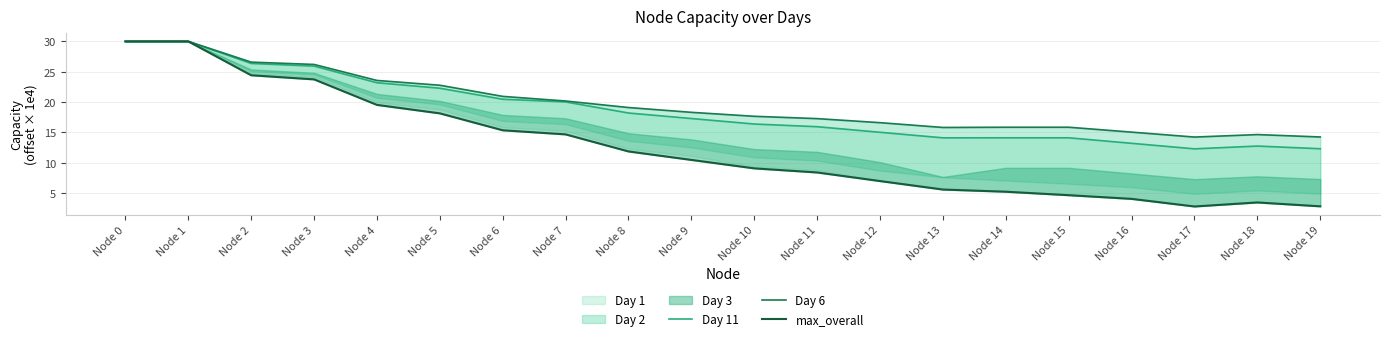

How many lines are shown in the chart?

3